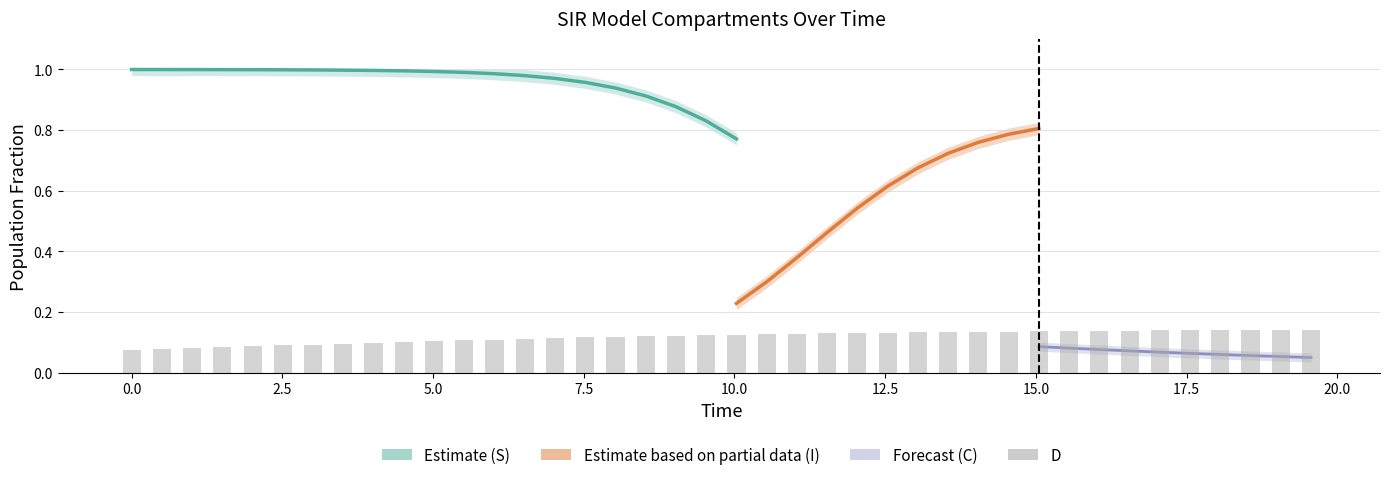

Which series changed the most between 17 and 30?

S